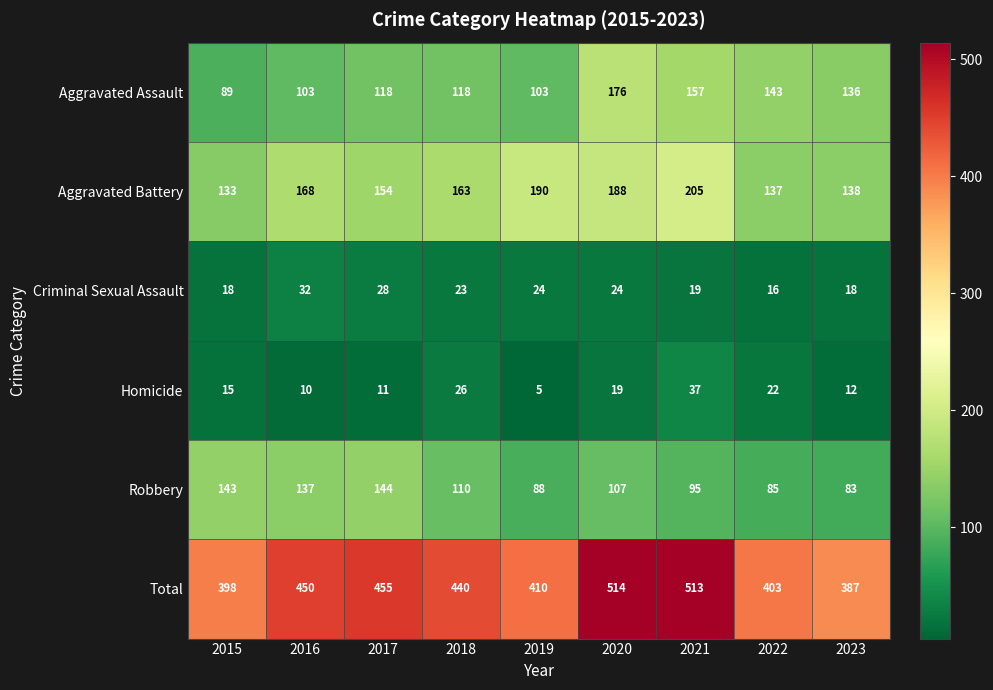

What is the sum of all Homicide values?

157